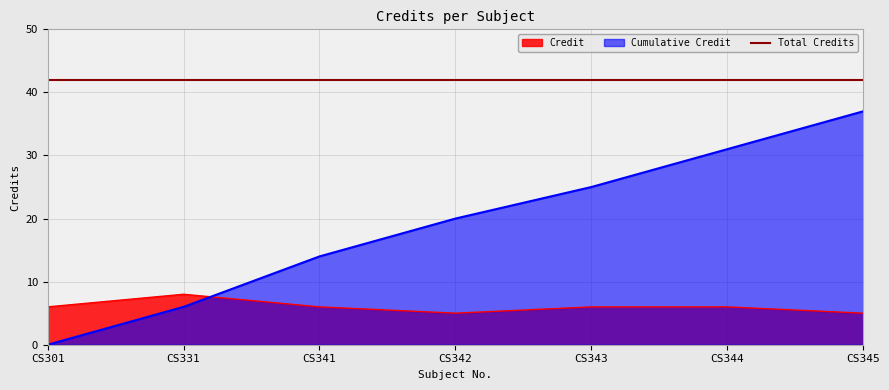

What is the difference between the second highest and minimum values?

1